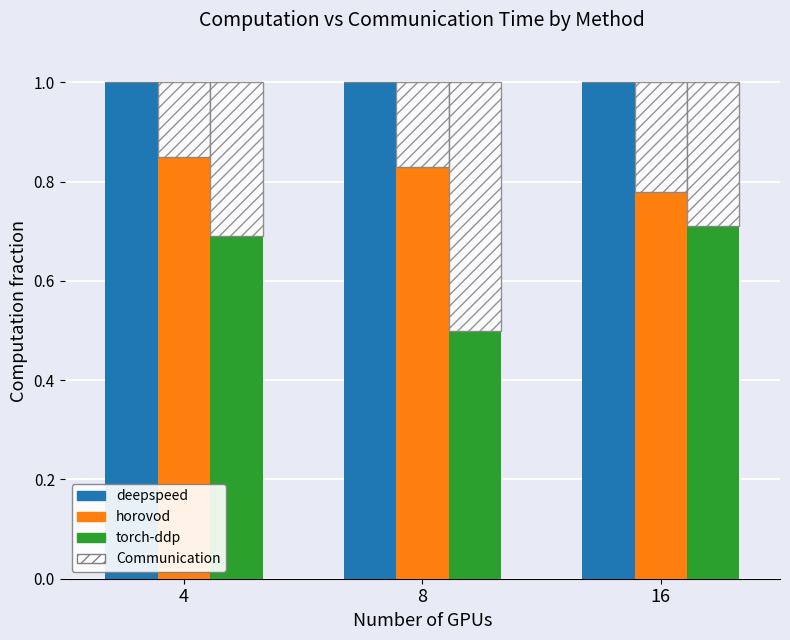

Where is horovod nearest to the value 0?

16